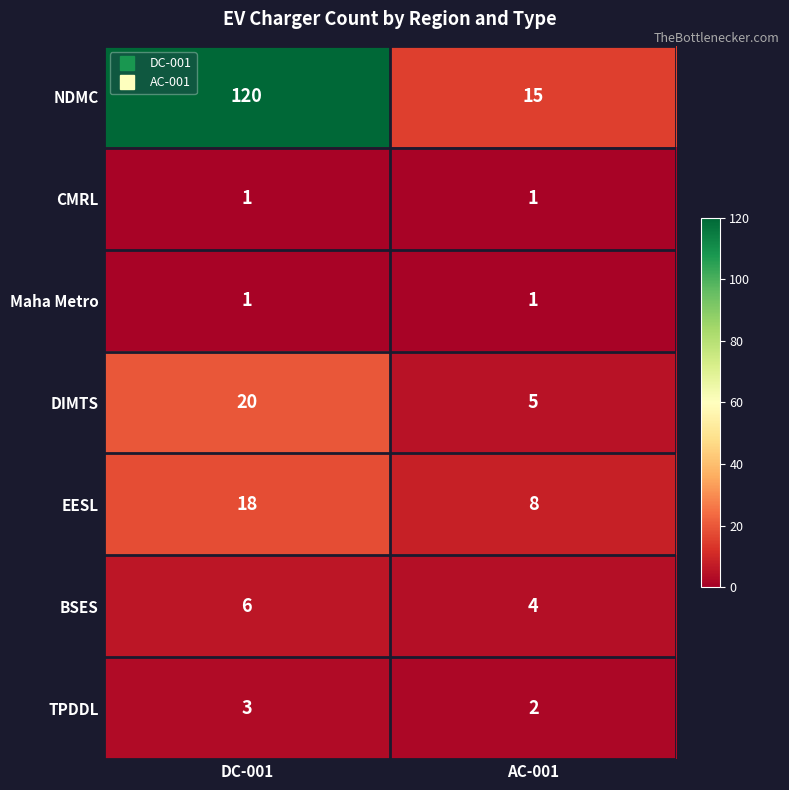

What is the total value across all series at AC-001?

36